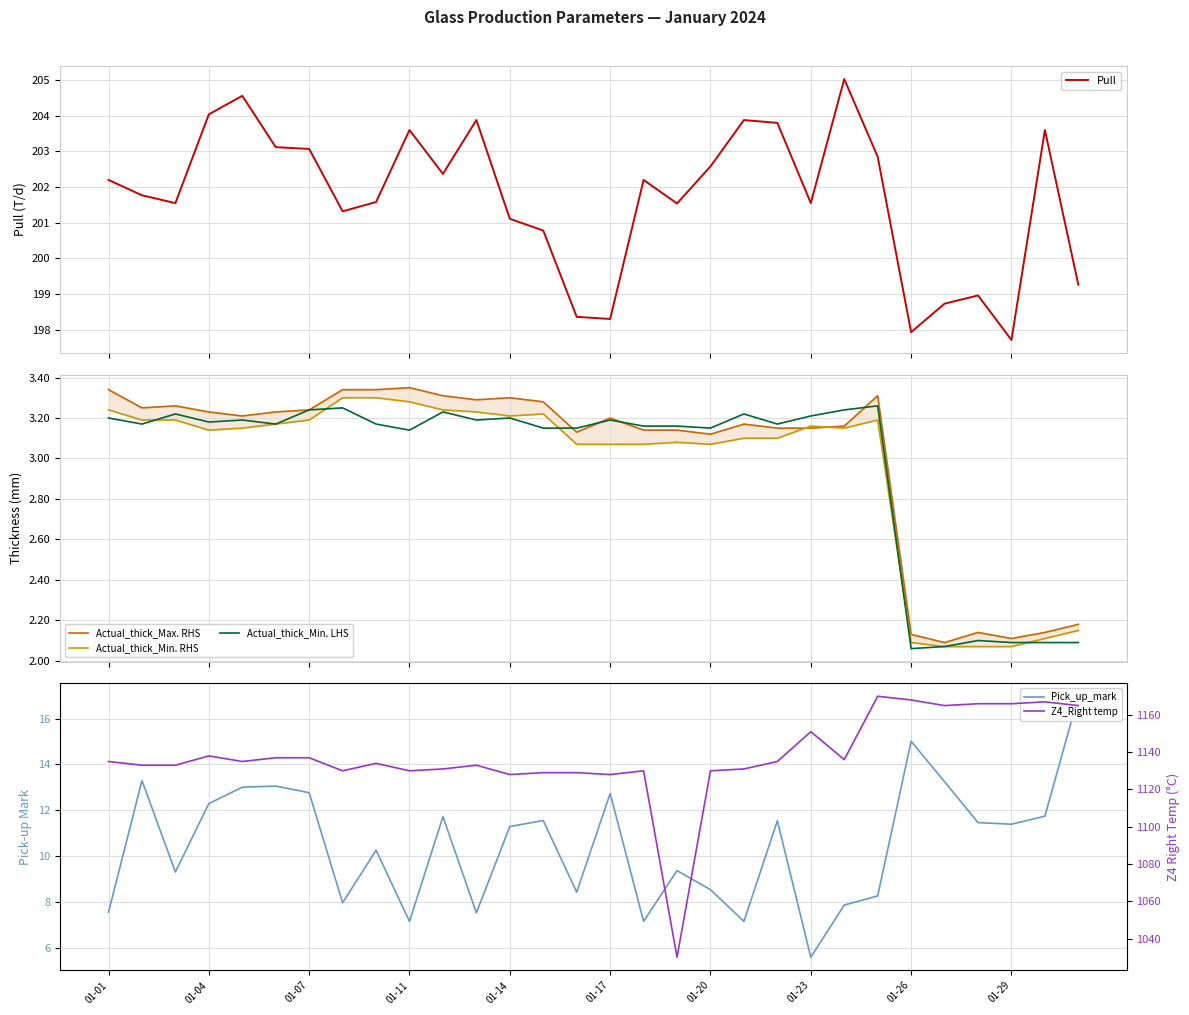

How many lines are shown in the chart?

6